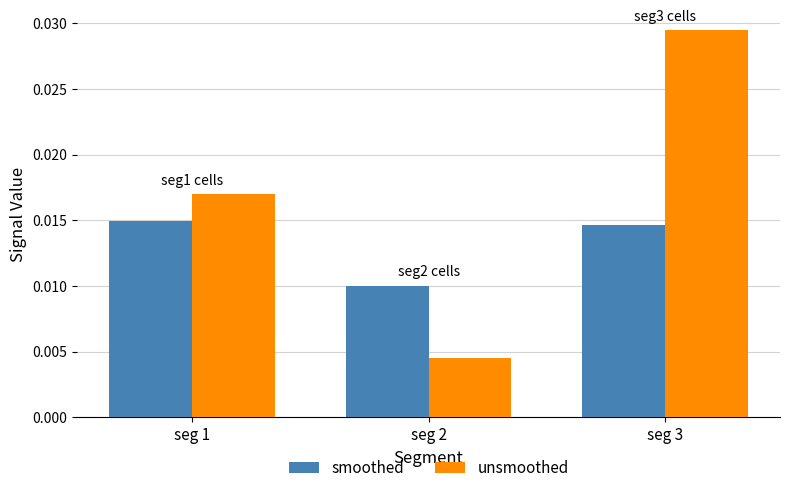

How many unsmoothed values are between 0 and 1?

3